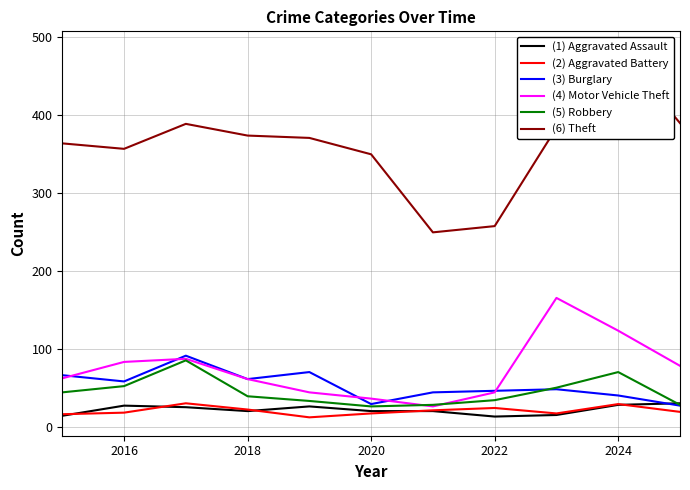

What is the maximum value for (3) Burglary?

92